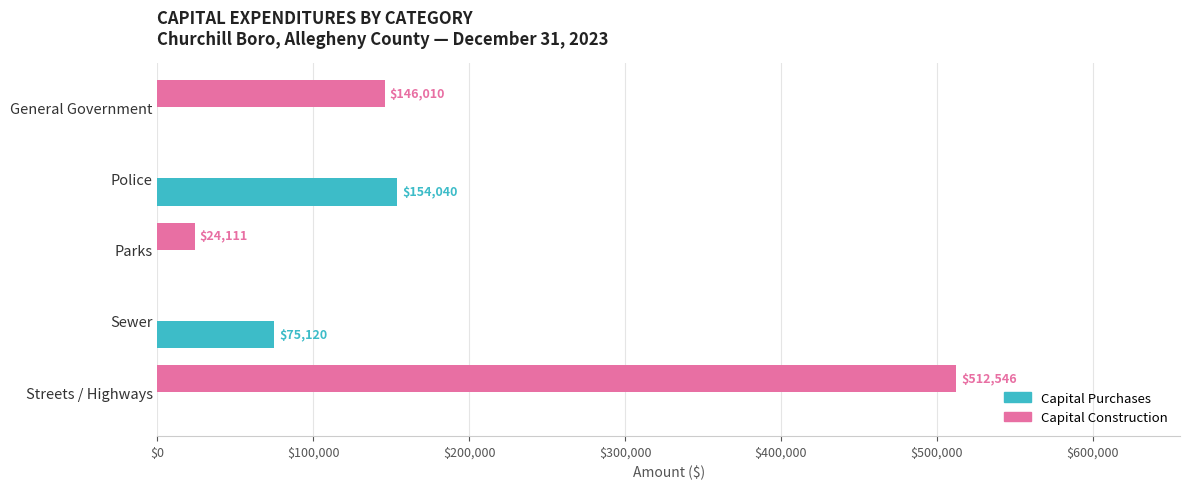

What is the average value of the Capital Construction series?

136533